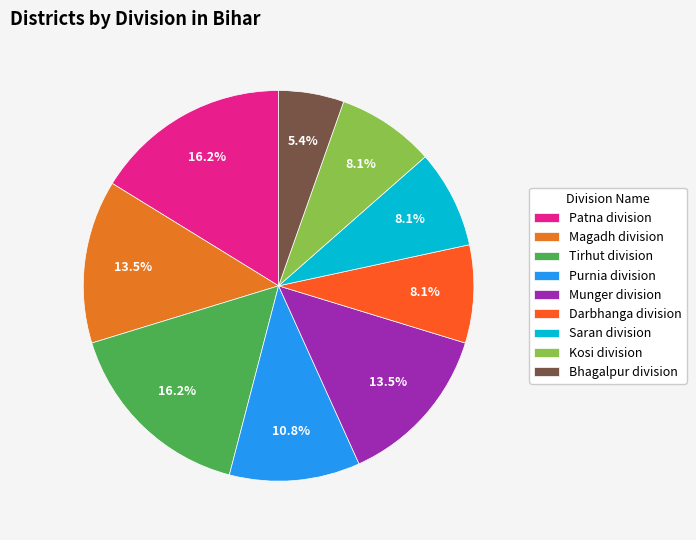

To the nearest percent, what percentage of the pie is Darbhanga division?

8%